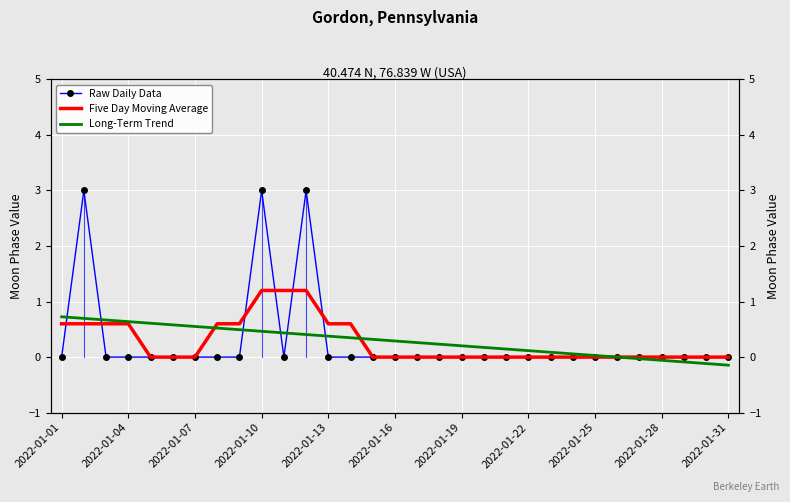

True or false: Long-Term Trend has more than 1 points higher than both neighbors.

False